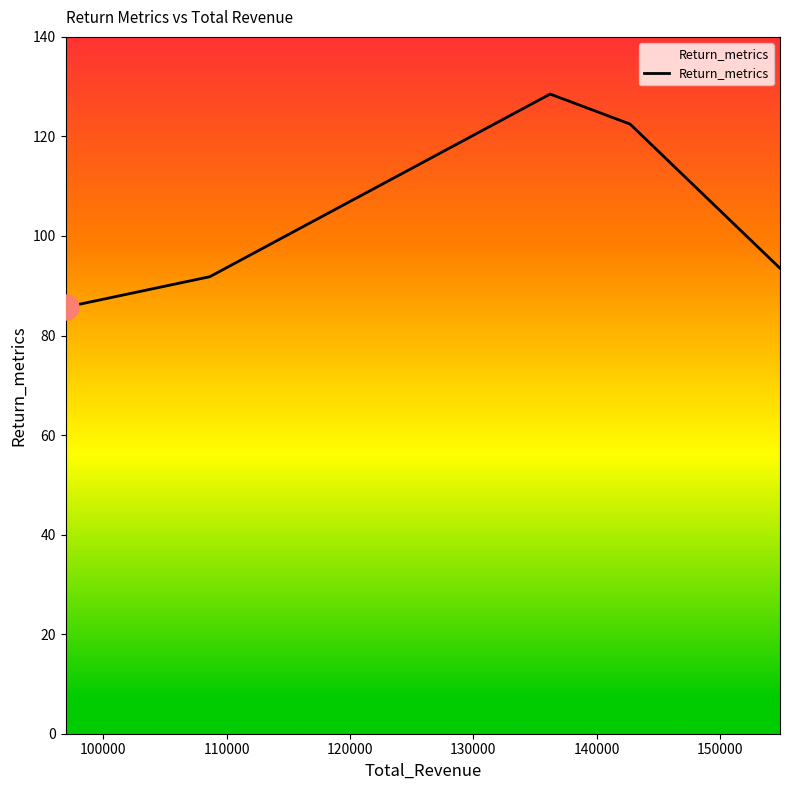

True or false: there are more than 1 points higher than both neighbors.

False